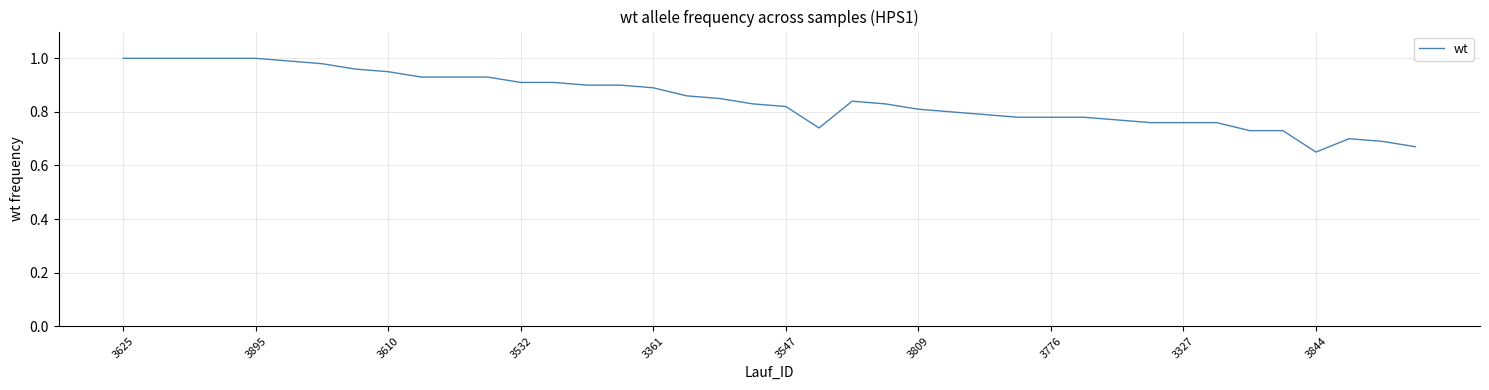

The chart shows a value of 1.2 at 3327. True or false?

False